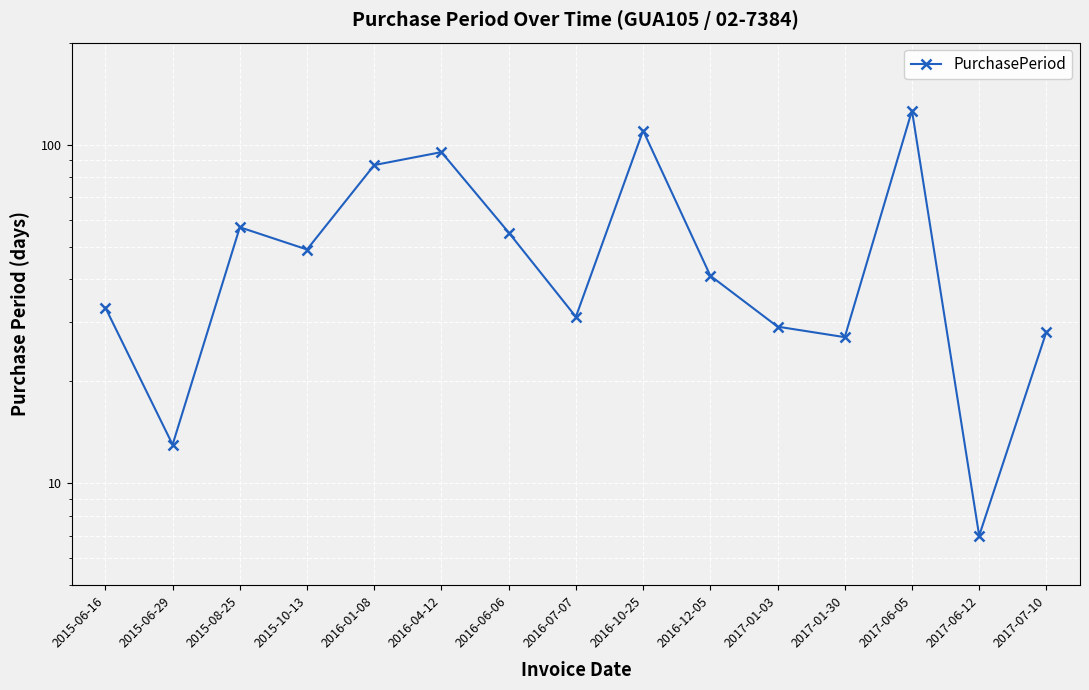

What is the change in value from 2017-01-30 to 2017-07-10?

+1